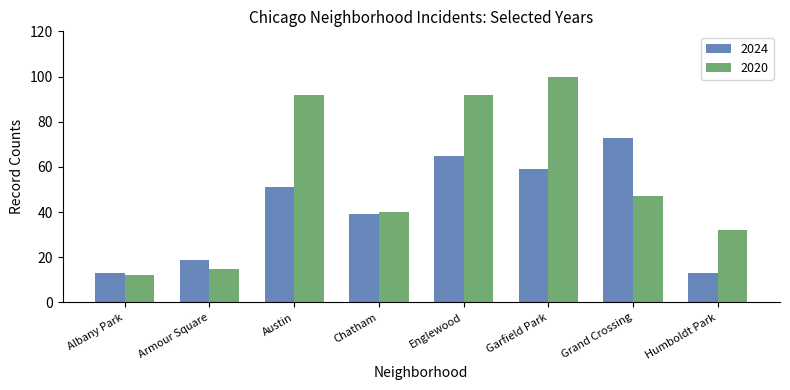

The 2020 series shows 47 at Grand Crossing. True or false?

True